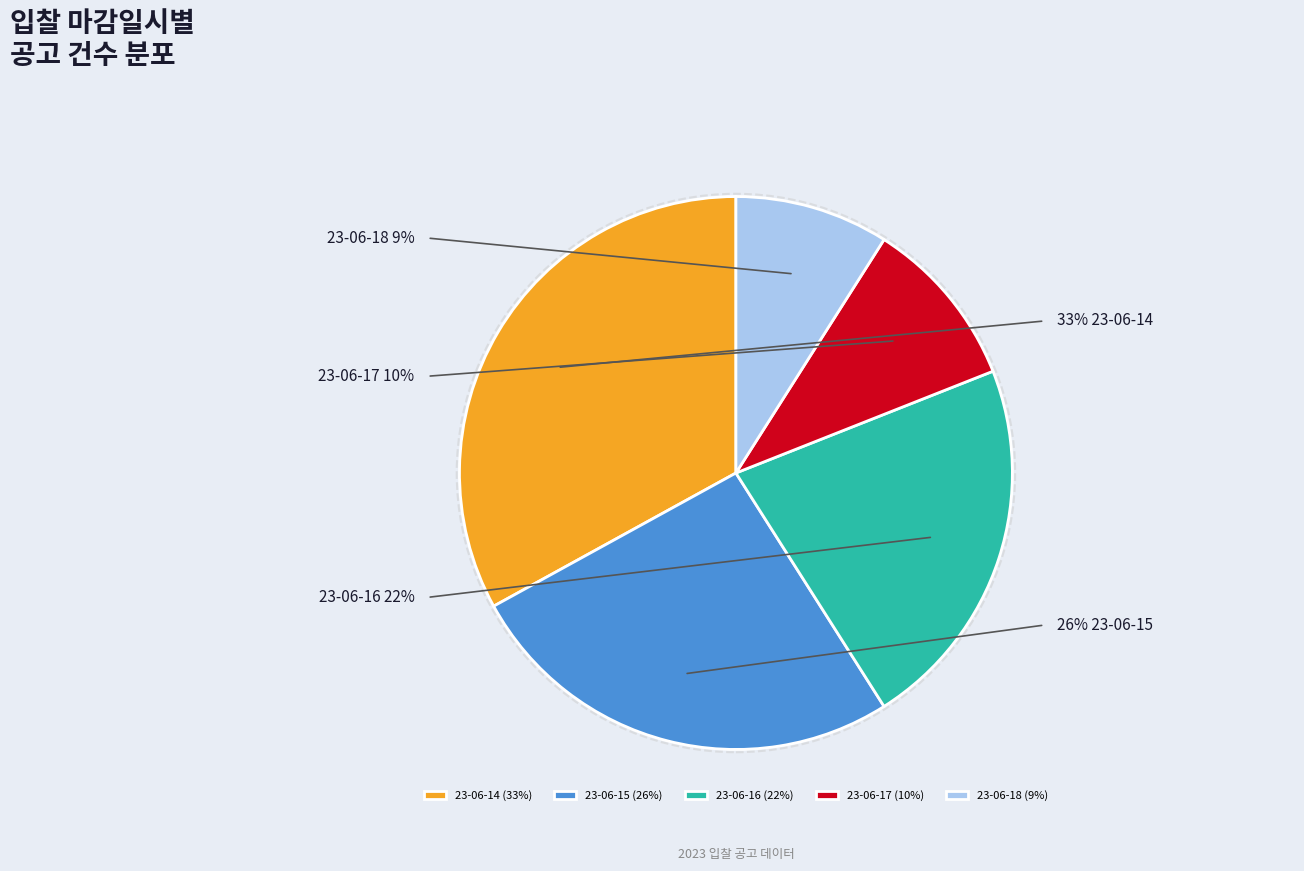

To the nearest percent, what is the difference between the 23-06-17 and 23-06-16 slice percentages?

12%